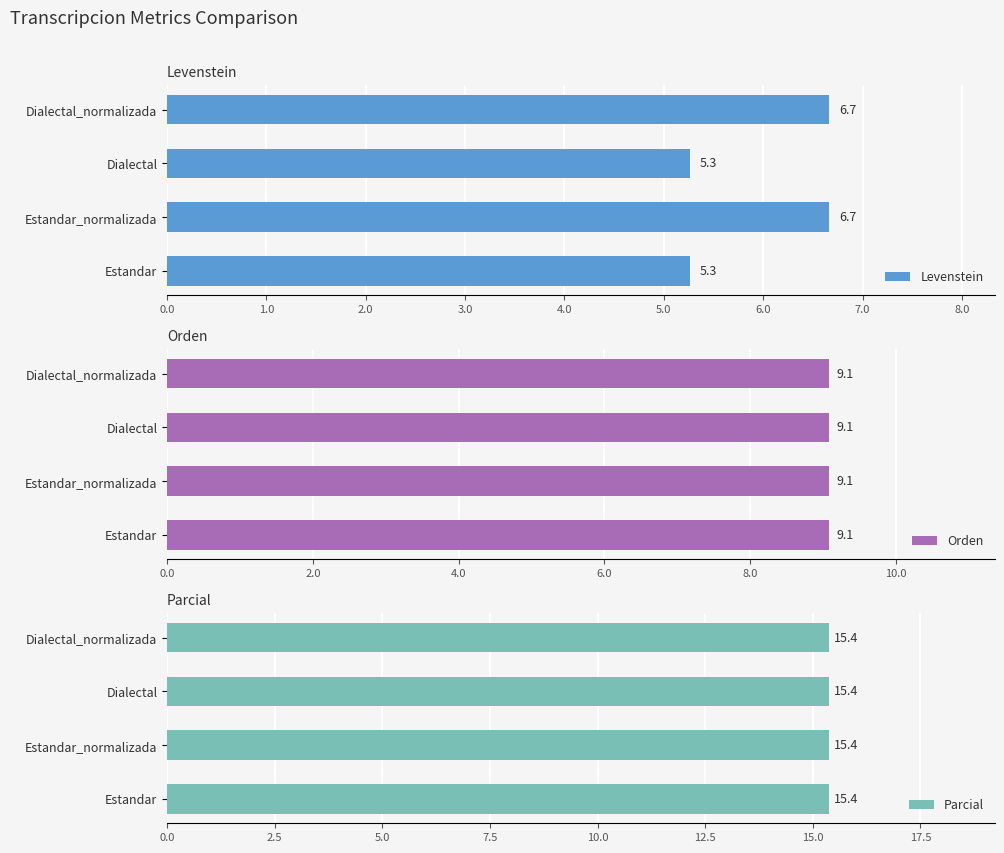

Which series has the largest total across all categories?

Levenstein